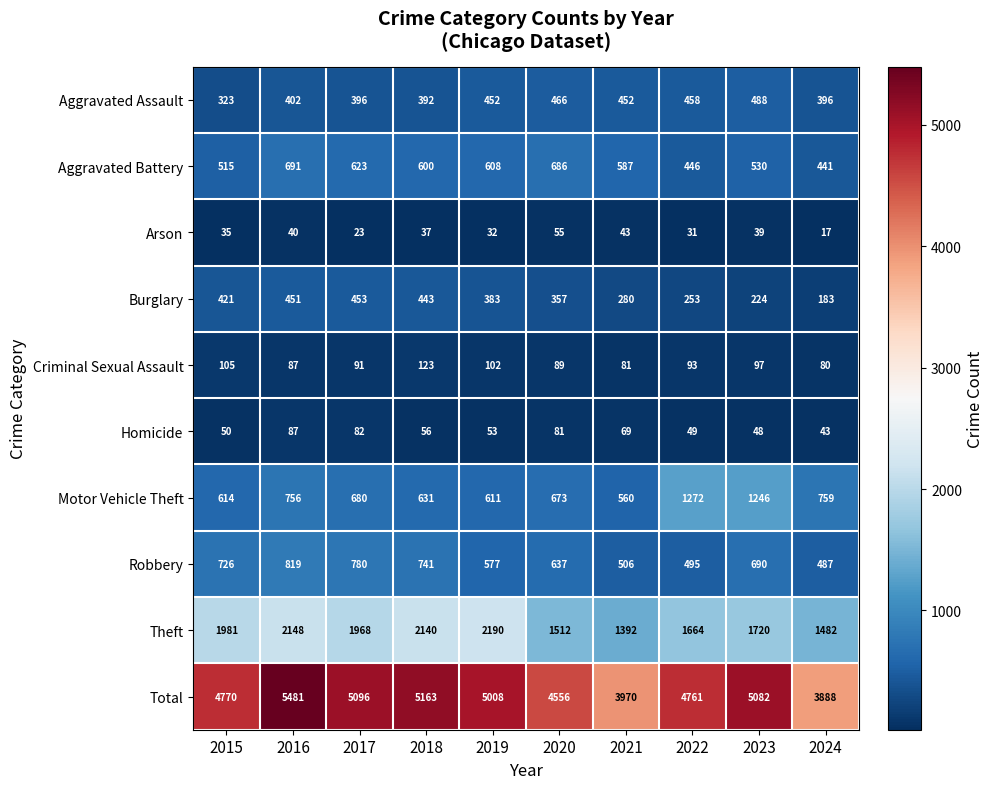

What is the difference between the Total values at 2024 and 2020?

668